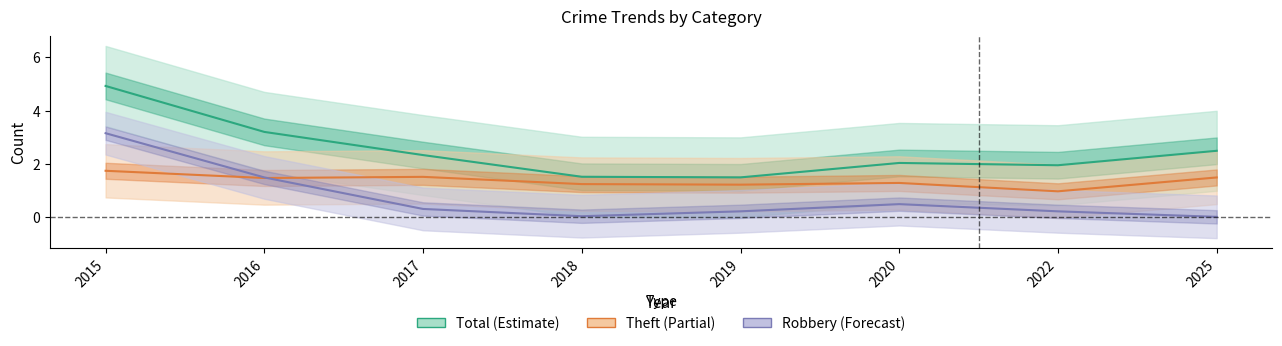

Does the chart have visible grid lines?

No